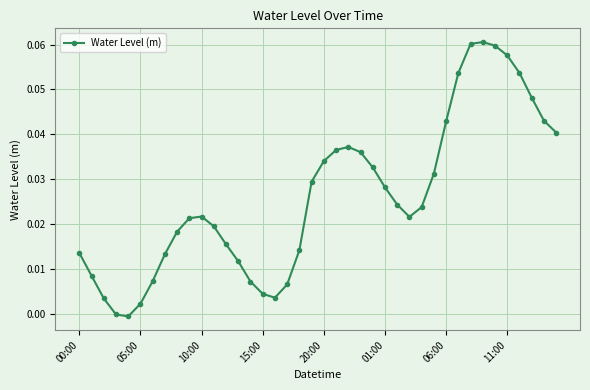

What is the sum of all values?

1.0